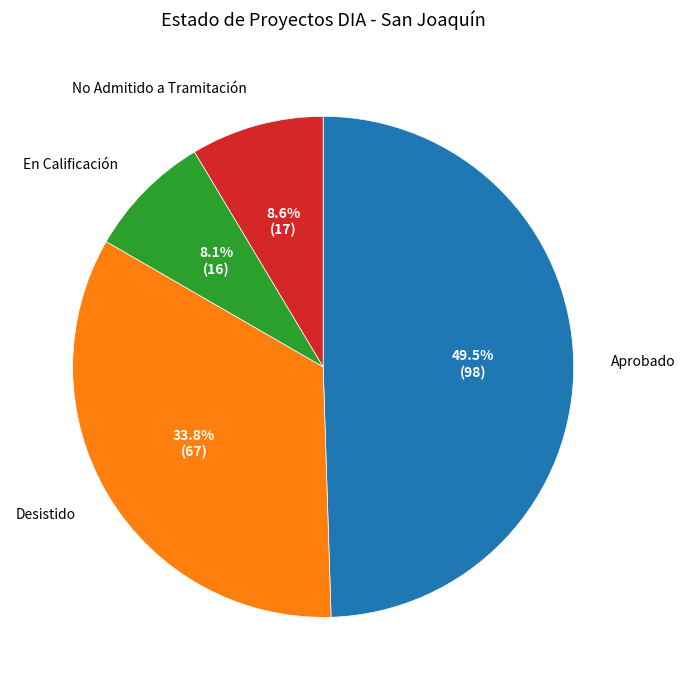

Is there any slice that represents more than half of the pie?

No